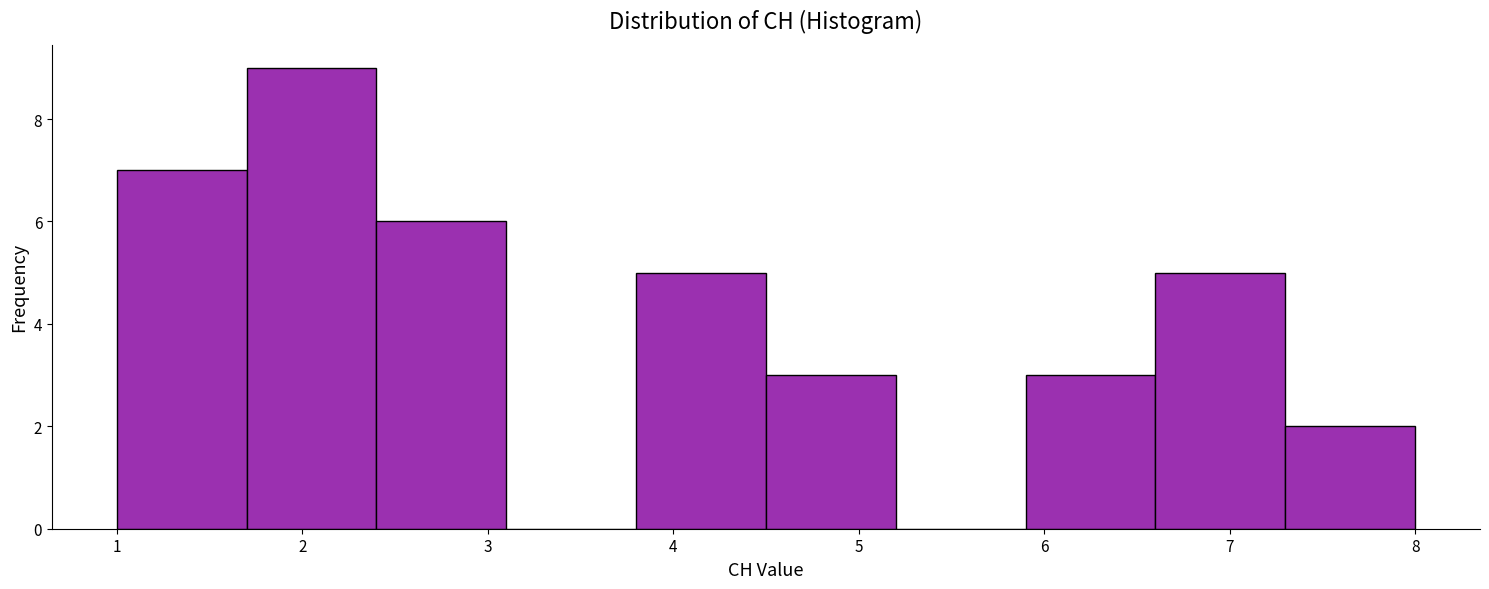

Which range on the x-axis has the tallest bar?

1.7 to 2.4